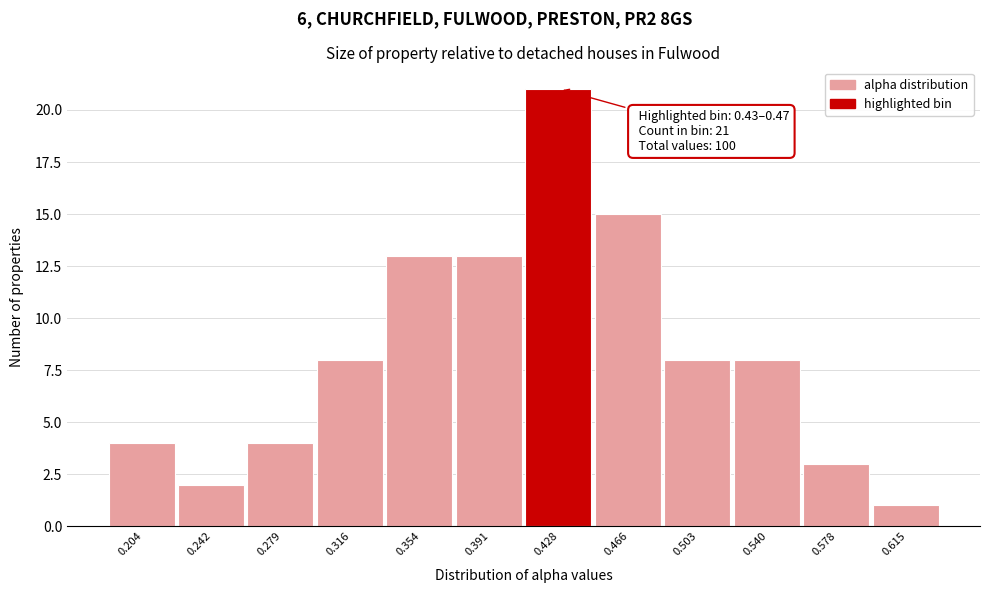

Reading right to left, list all the values displayed in this chart.

1	3	8	8	15	21	13	13	8	4	2	4